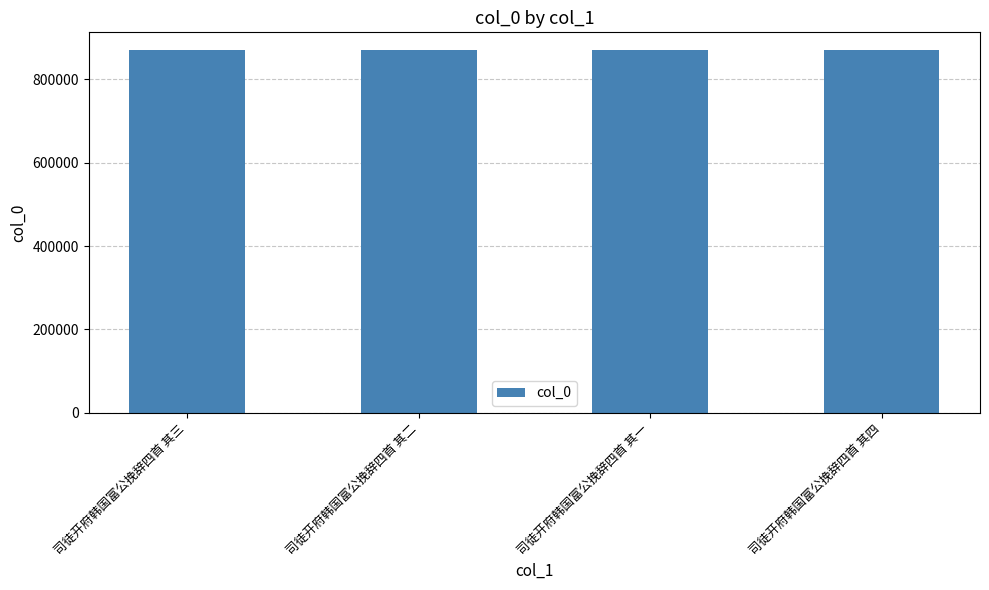

The value at 司徒开府韩国富公挽辞四首 其一 is 869405. True or false?

True